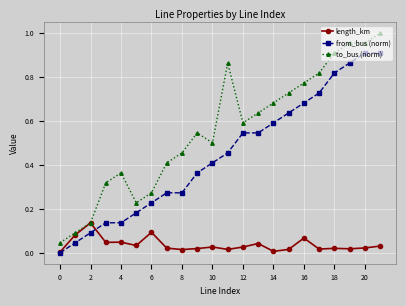

Is this an area chart (filled region under the line)?

No